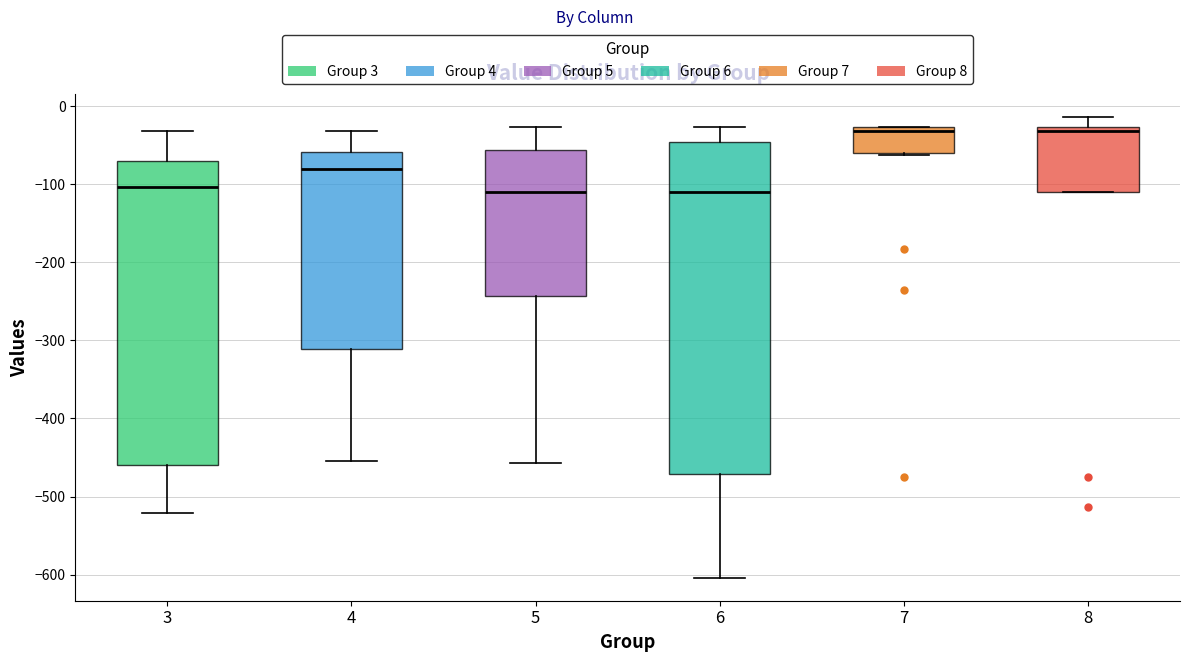

Where is the upper edge of the box at x = 8 on the y-axis? The values are not printed on the chart, so give them approximately, as read against the axis.

-30